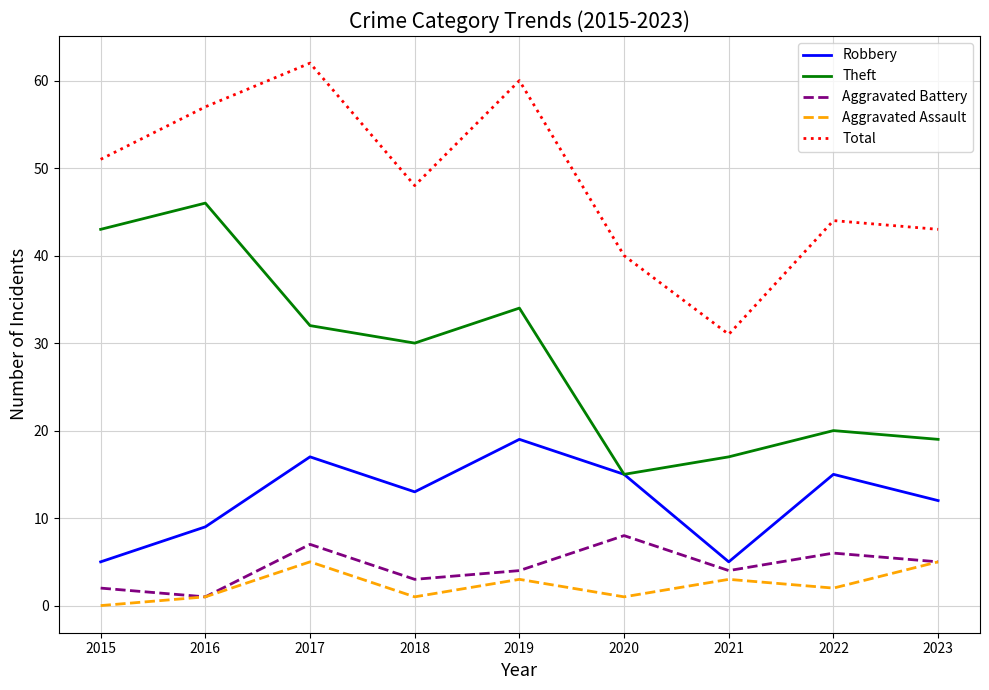

Which category has the highest value across all series?

2017